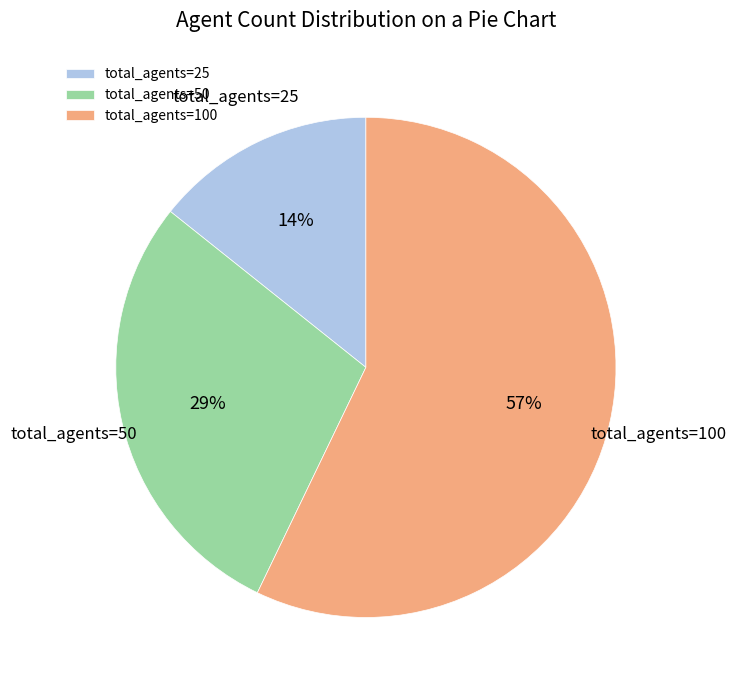

Is it true that total_agents=100 is 57% of the pie?

True